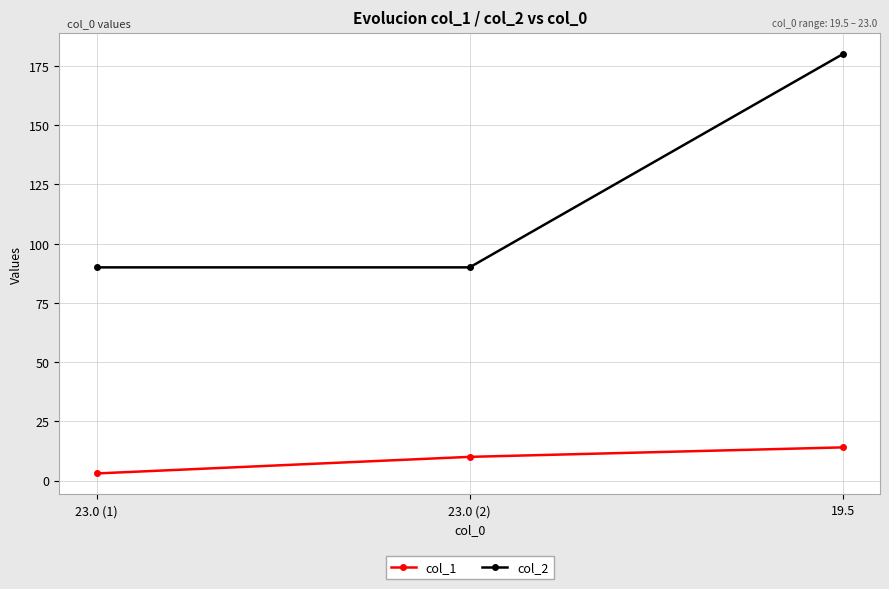

What position from the left is 23.0 (2)?

2